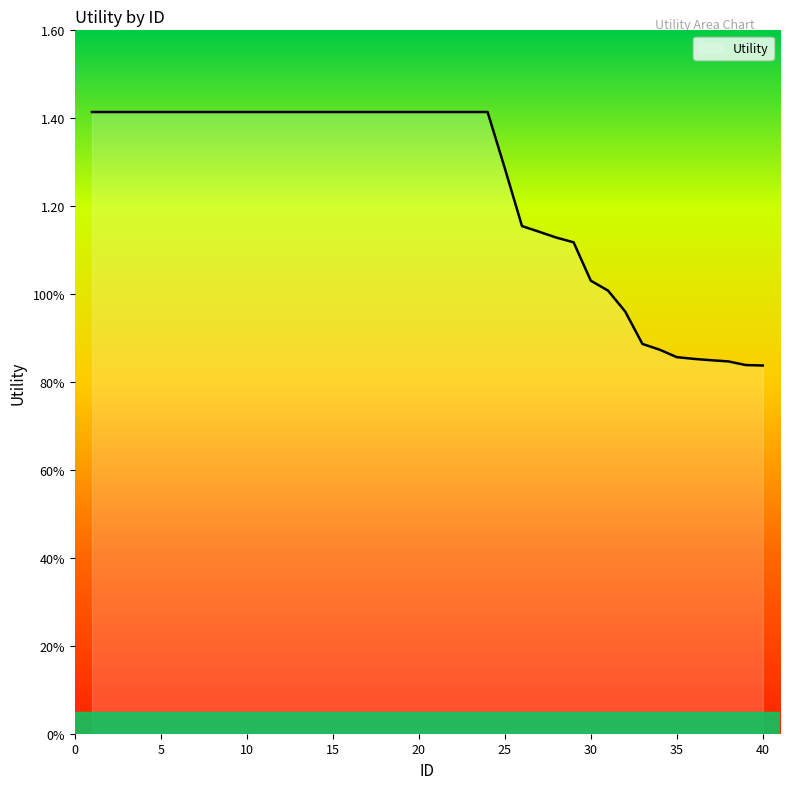

List the labels in order of value, smallest first.

40, 39, 38, 37, 36, 35, 34, 33, 32, 31, 30, 29, 28, 27, 26, 25, 1, 2, 3, 4, 5, 6, 7, 8, 9, 10, 11, 12, 13, 14, 15, 16, 17, 18, 19, 20, 21, 22, 23, 24